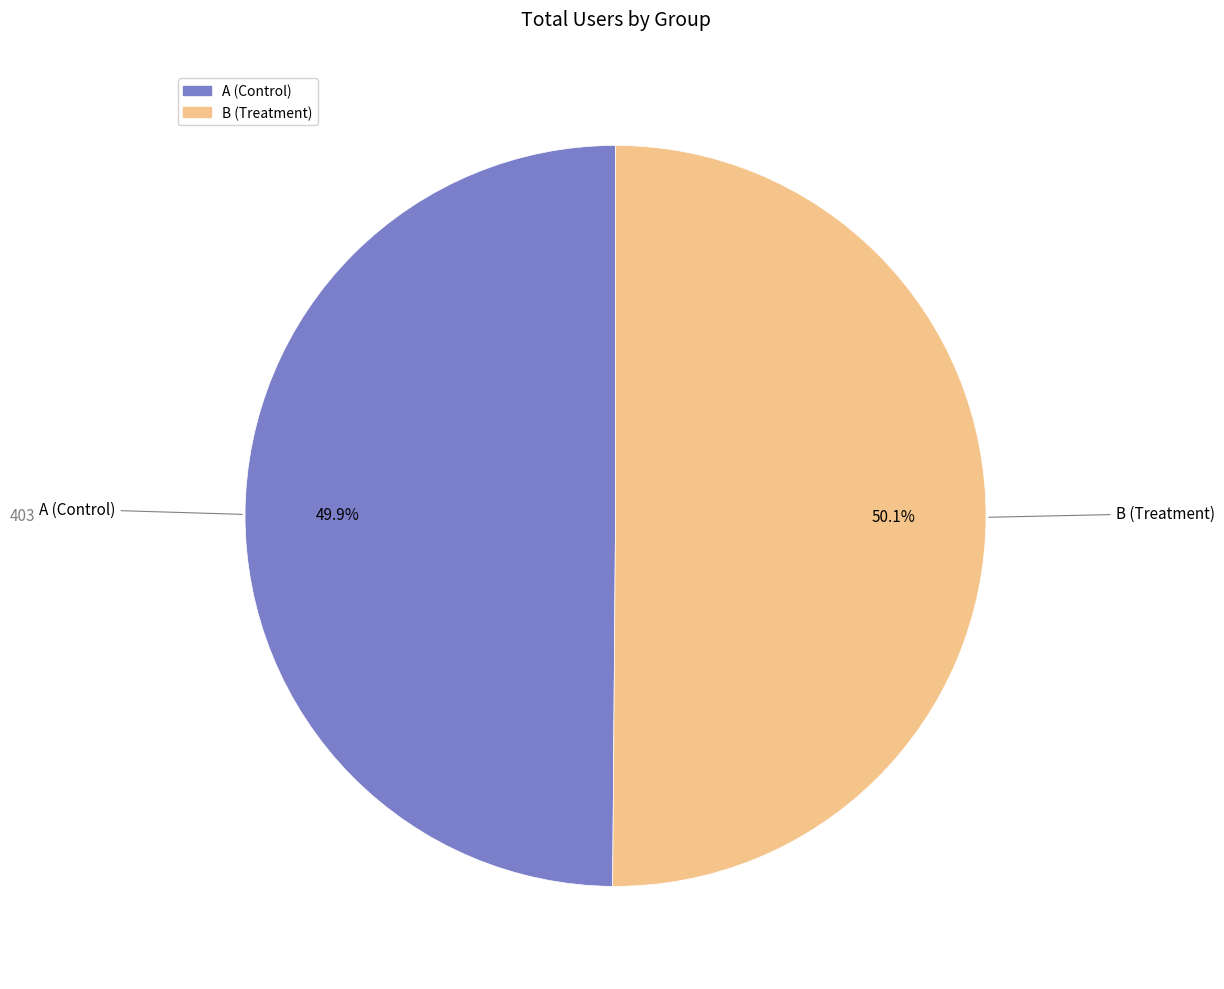

Approximately how many times larger is the value at A (Control) compared to B (Treatment)?

1.0